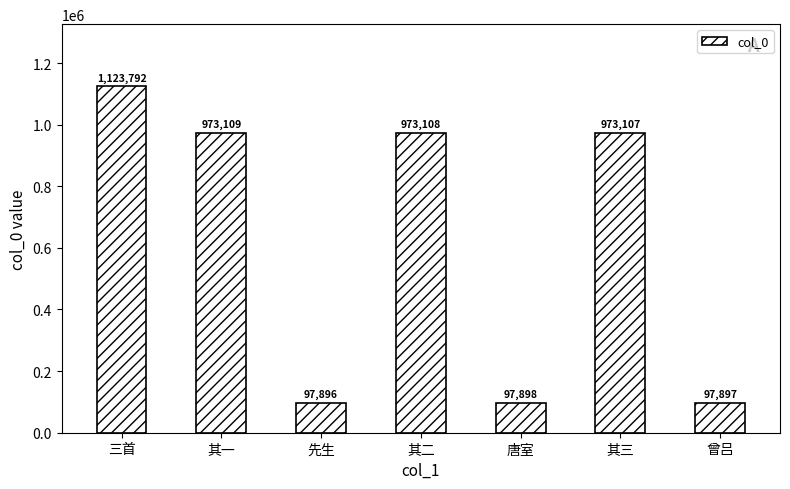

What is the greatest value displayed?

1123792